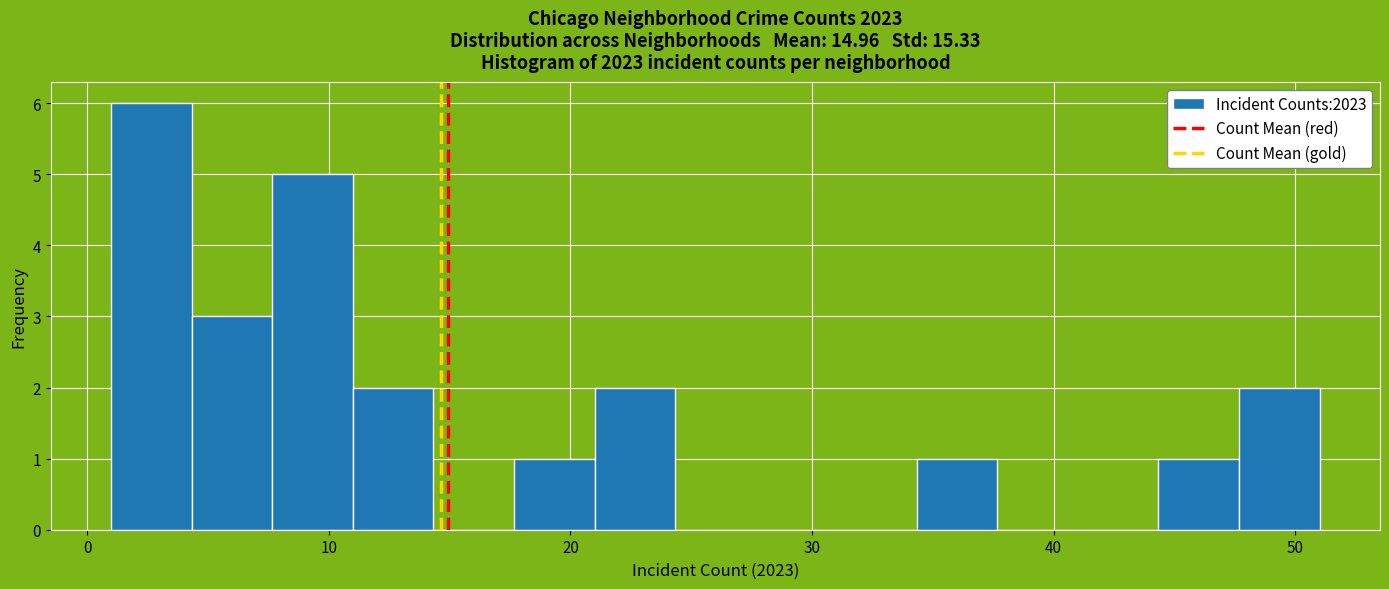

Around what value on the x-axis is the tallest bar? Give the approximate position of its centre, as read against the axis.

3